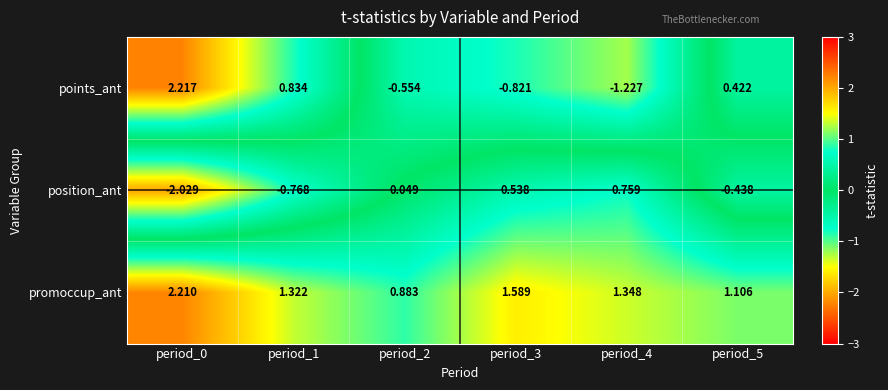

How many values in position_ant are below zero?

3